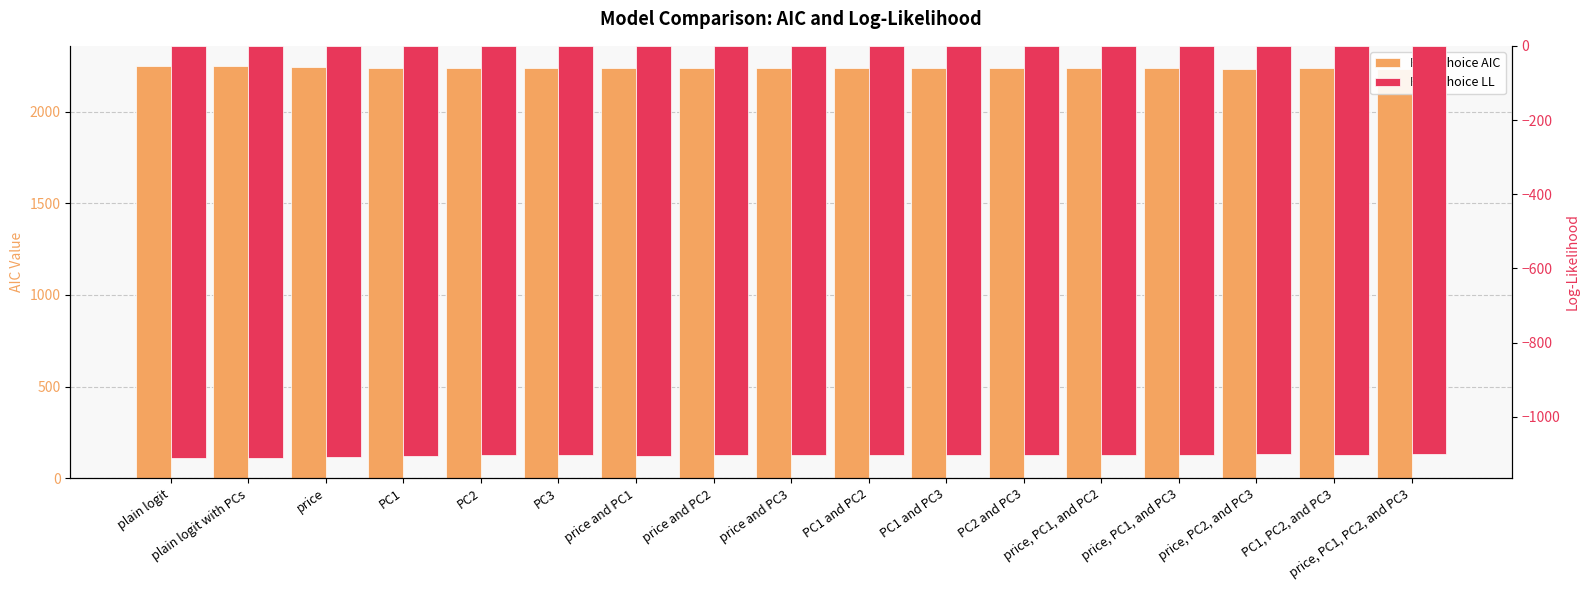

Count the number of data series in this chart.

2